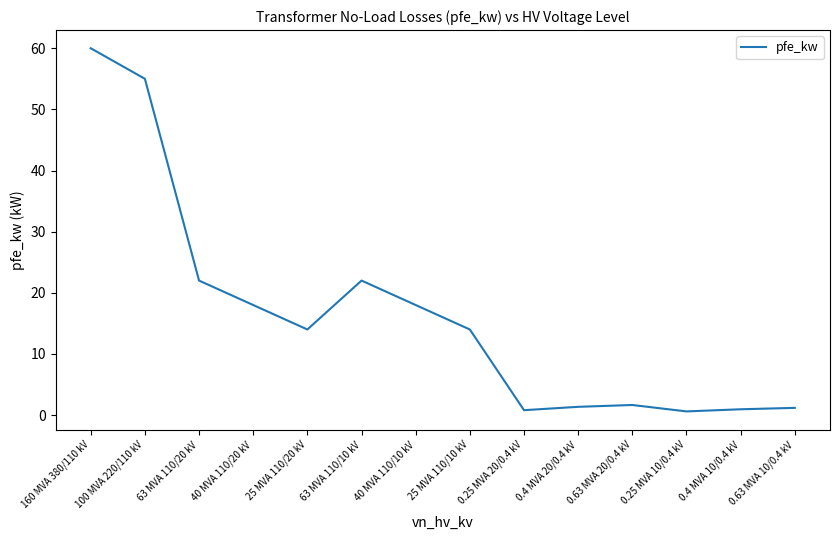

What position from the left is 25 MVA 110/20 kV?

5